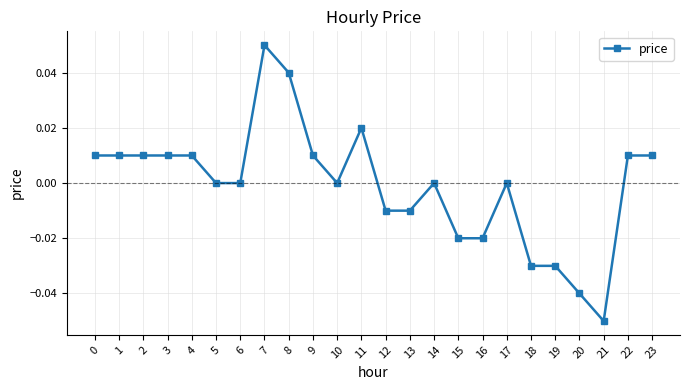

True or false: the data has more than 1 interior local peaks.

True